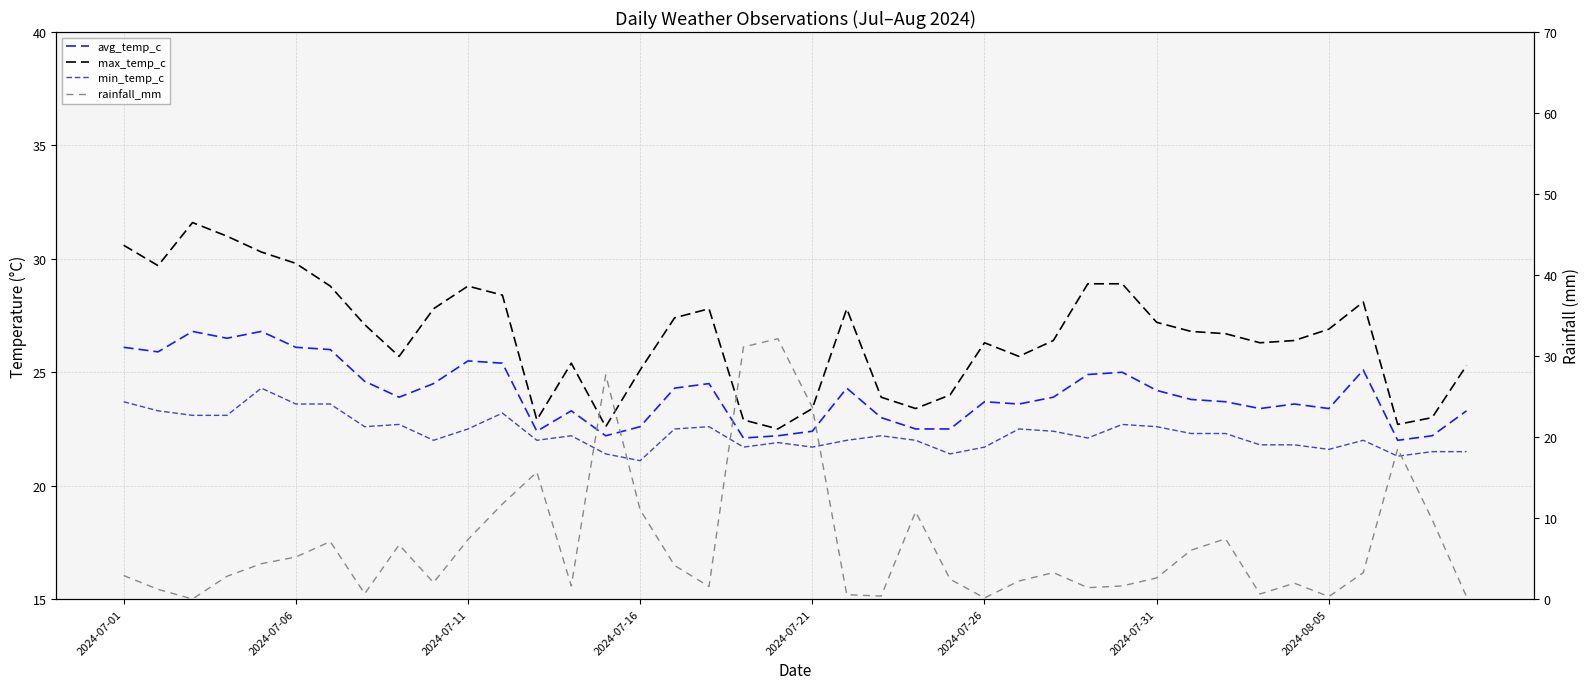

Count the number of categories in the chart.

40